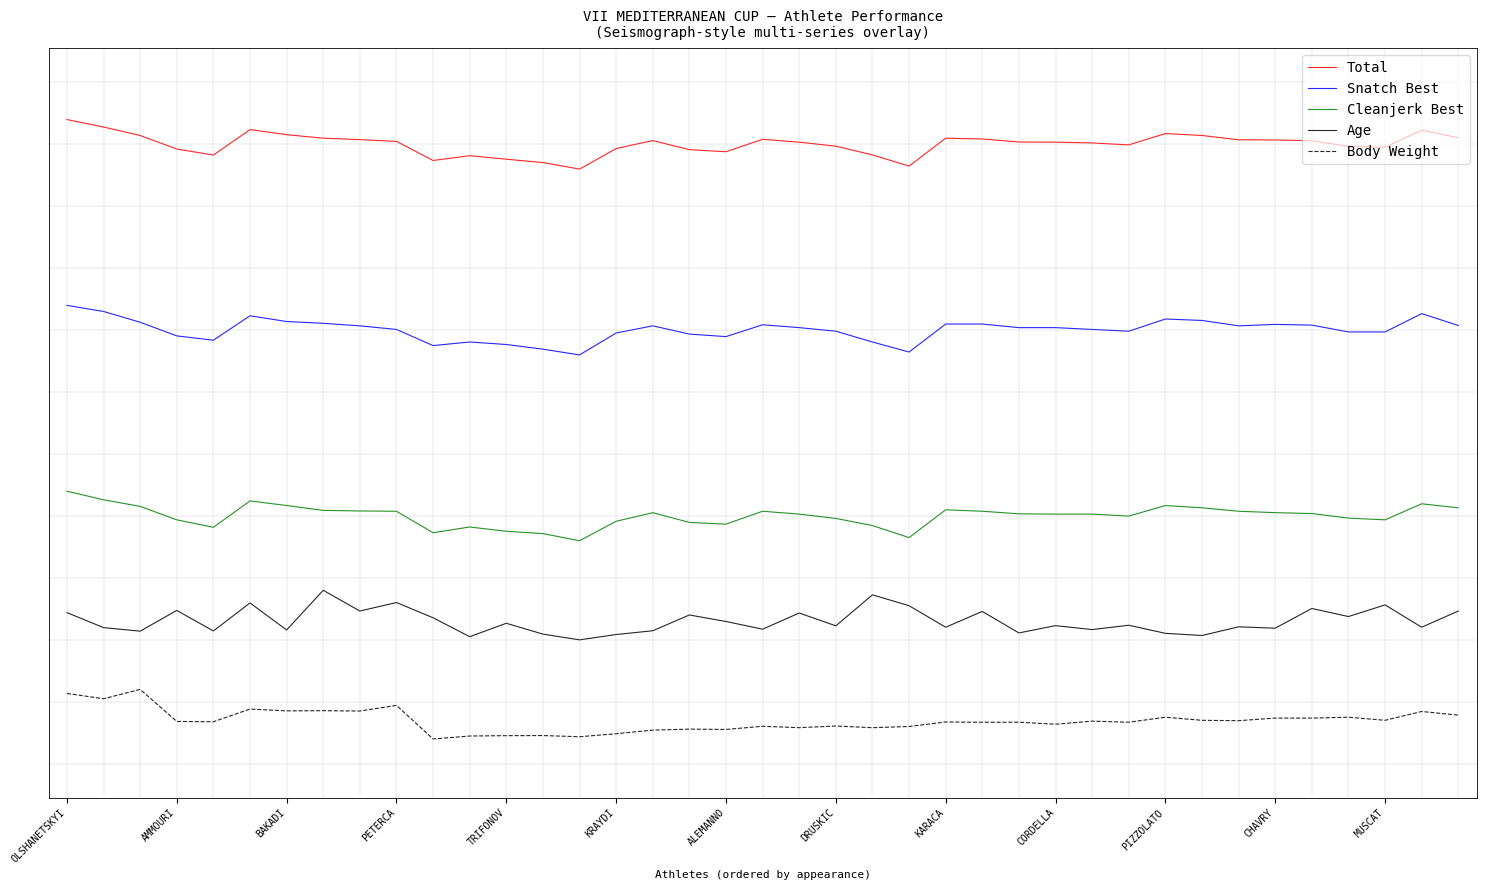

True or false: Cleanjerk Best and Total intersect in this chart.

False